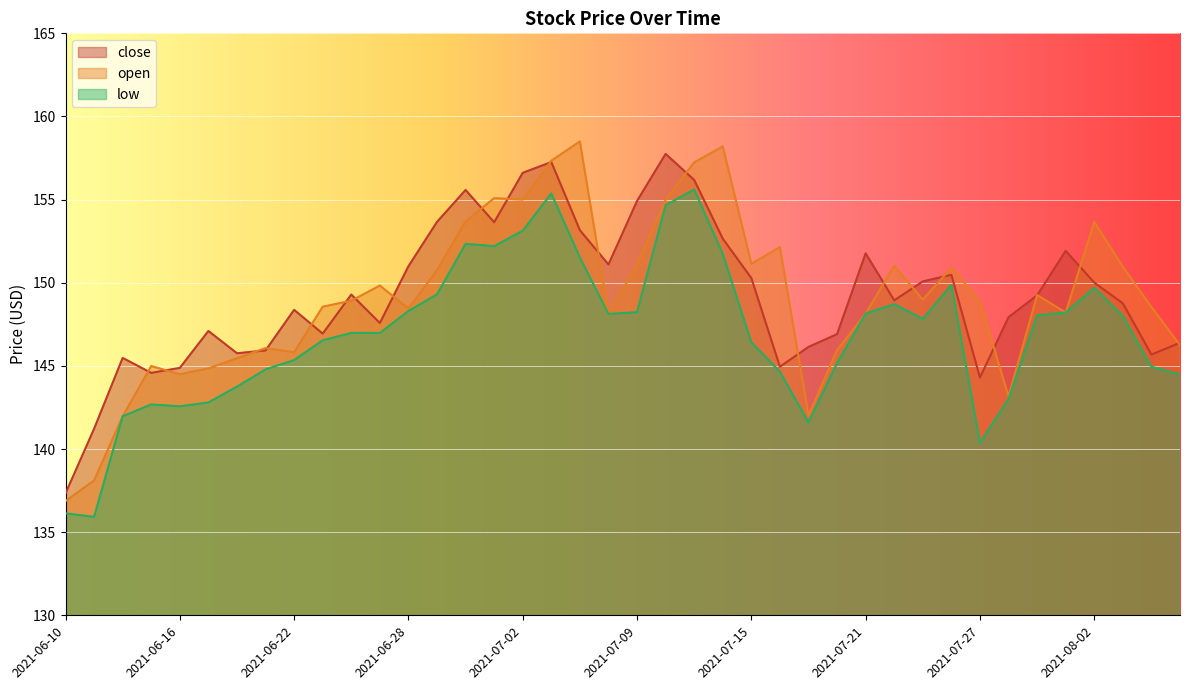

How many lines are shown in the chart?

3